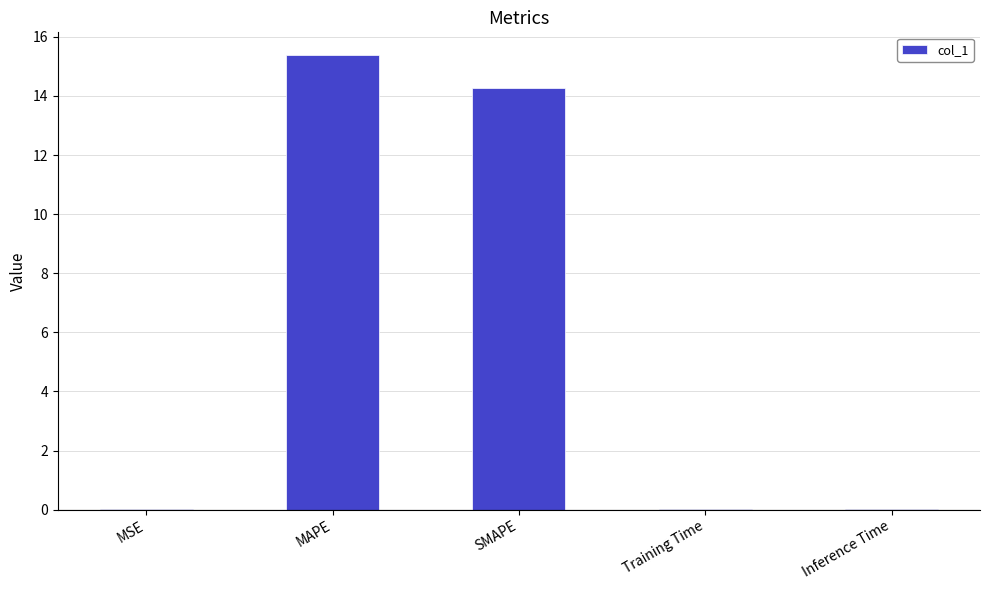

True or false: the data shows 14.3 at SMAPE.

True